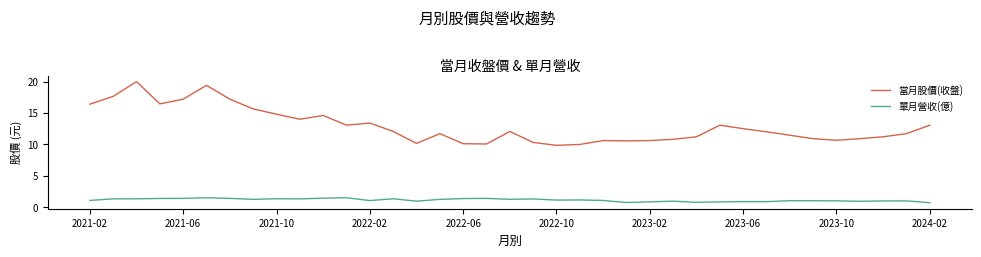

What is the smallest value displayed?

0.7